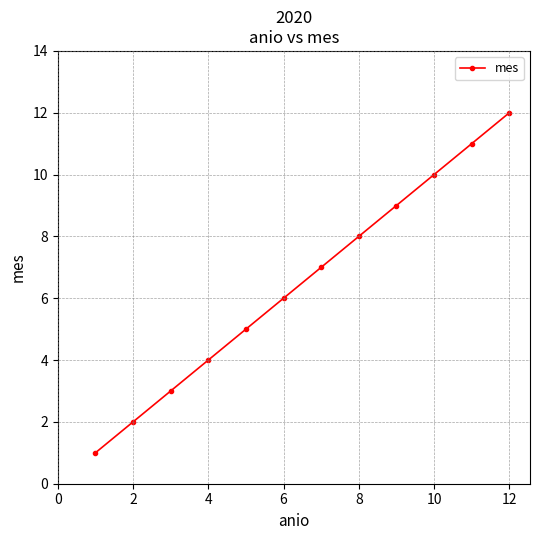

True or false: the data has more than 2 interior local peaks.

False